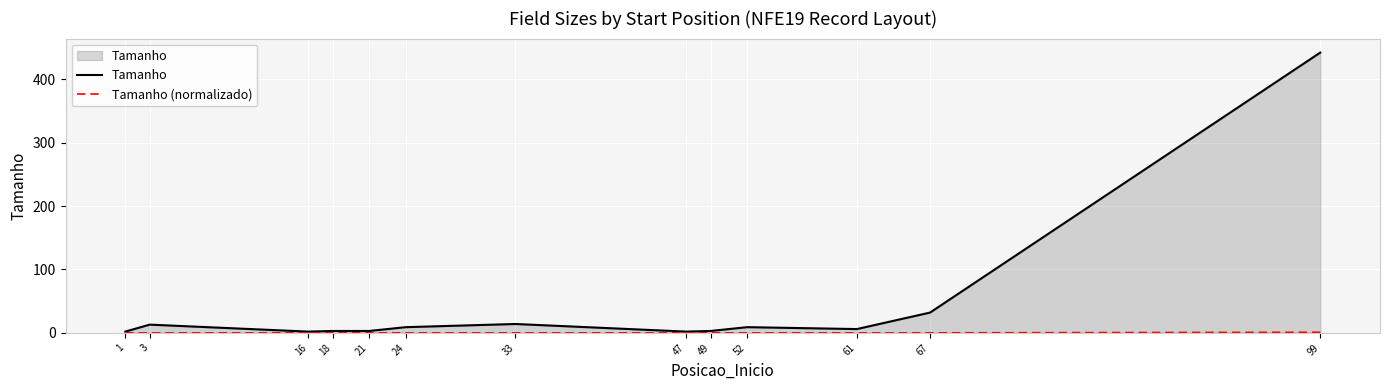

What is the difference between the maximum and second lowest values in the Tamanho (normalizado) series?

1.0